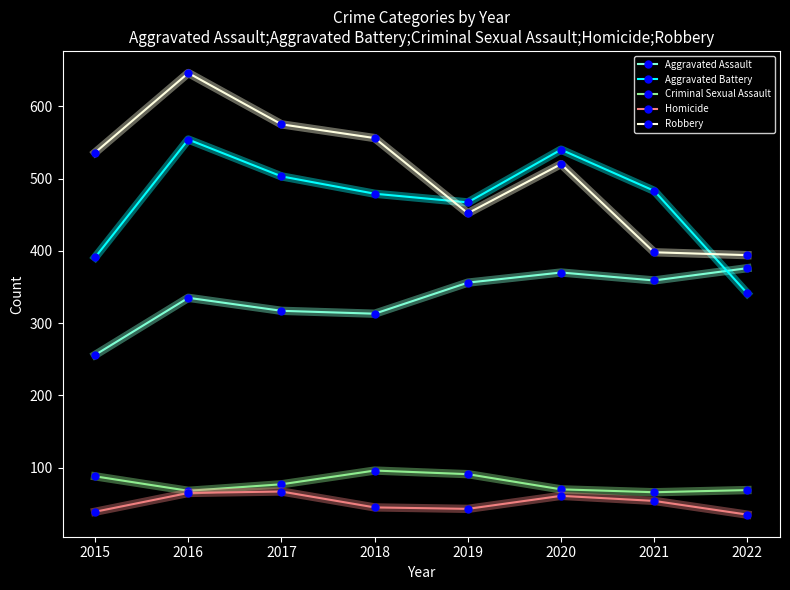

Which series changed the most between 2018 and 2021?

Robbery